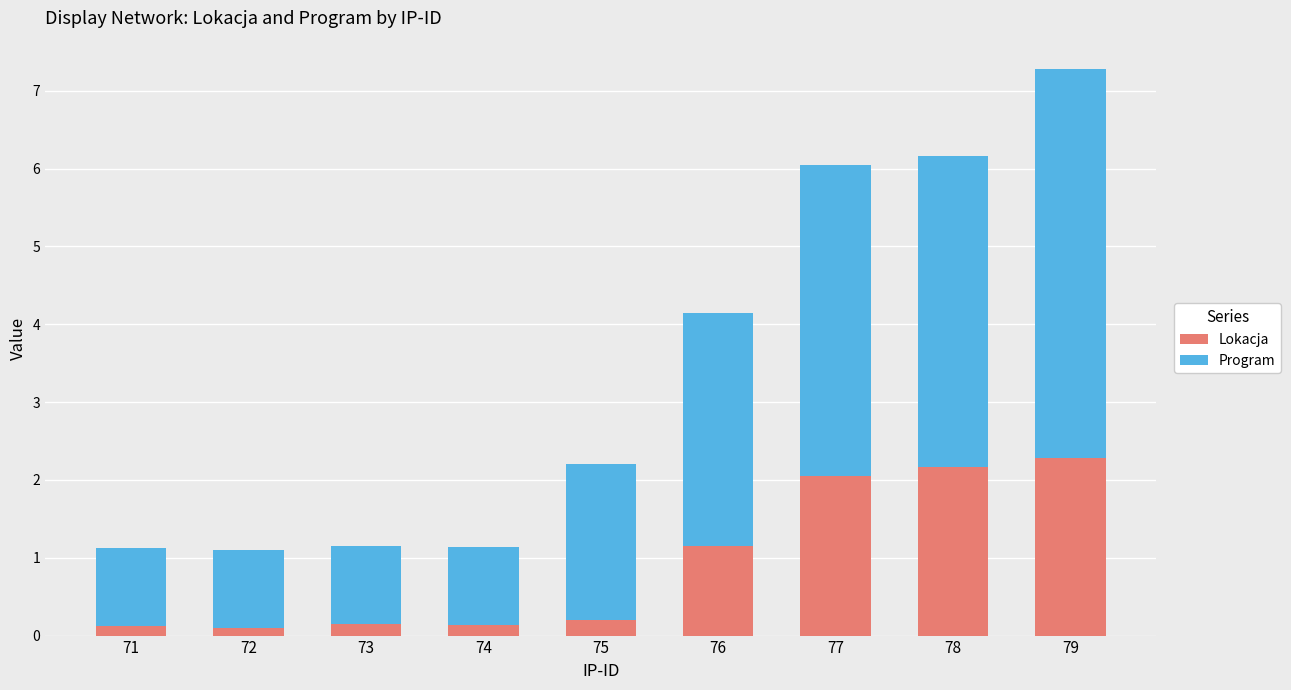

At which category is the sum across all series the highest?

79